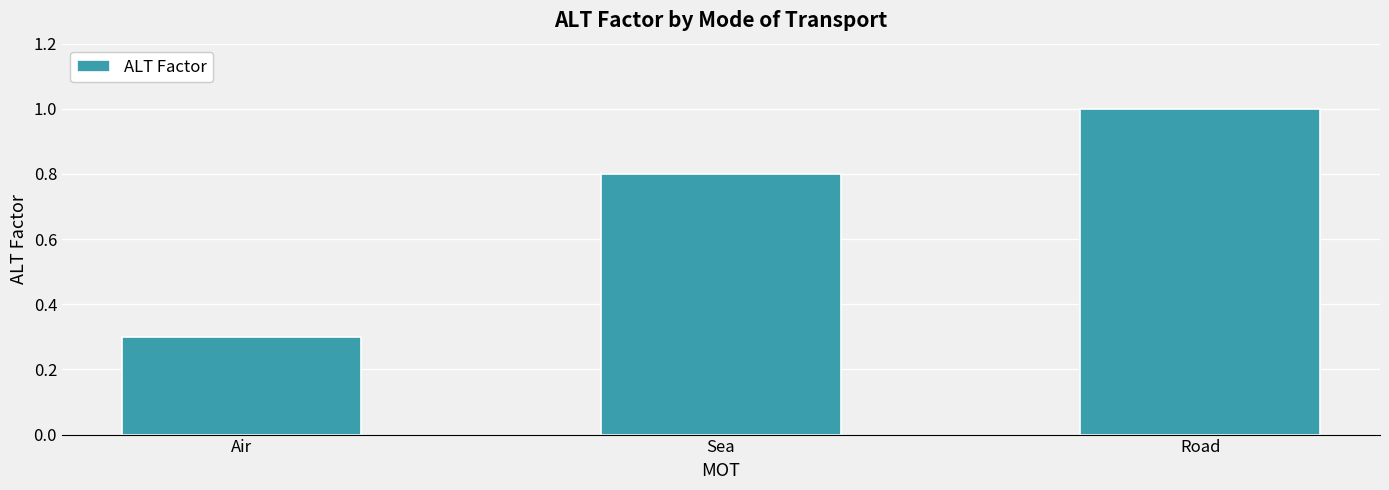

Reading left to right, transcribe all the data shown in this chart.

Air=0.3	Sea=0.8	Road=1.0